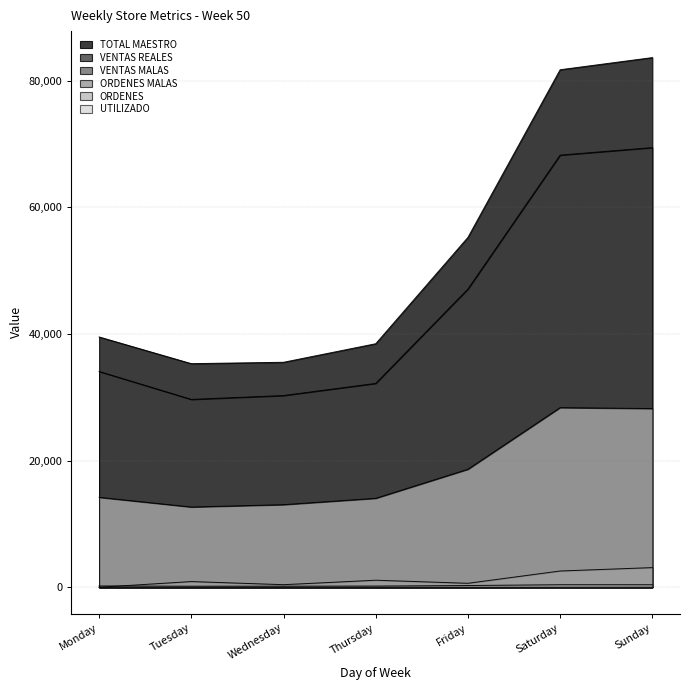

Reading right to left, transcribe all the data shown in this chart.

TOTAL MAESTRO: 83661.2	81742.1	55264.0	38467.2	35537.0	35320.0	39536.1
VENTAS REALES: 69442.5	68254.4	47101.8	32200.8	30282.5	29671.3	34084.7
VENTAS MALAS: 3107.0	2569.0	628.0	1114.0	409.0	901.0	0.0
ORDENES MALAS: 16.0	14.0	3.0	5.0	2.0	4.0	0.0
ORDENES: 402.0	403.0	276.0	193.0	172.0	168.0	207.0
UTILIZADO: 28221.9	28372.0	18635.1	14047.8	13044.1	12672.4	14200.5